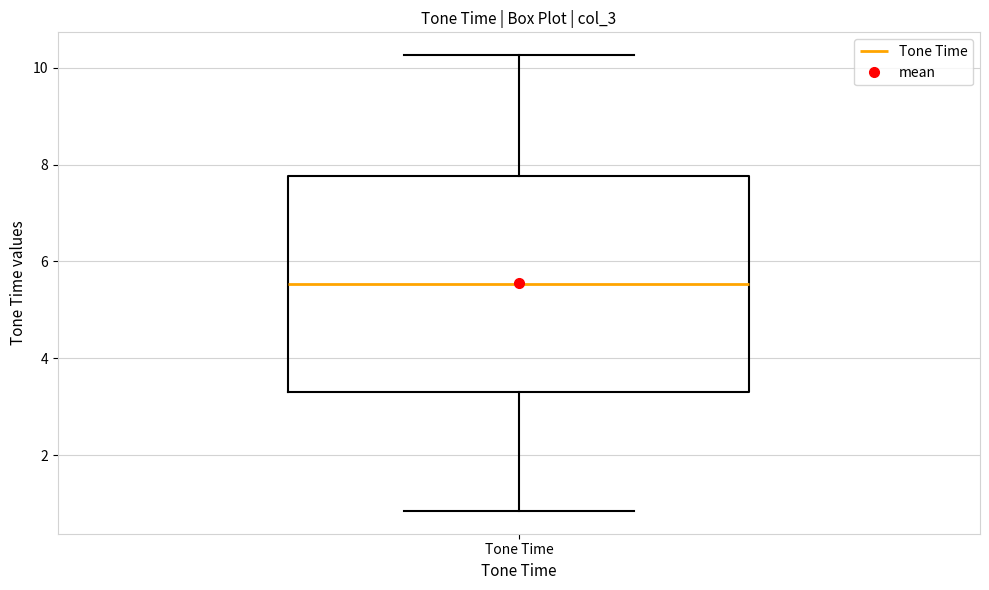

Where does the upper whisker of the box for Tone Time end on the y-axis? The values are not printed on the chart, so give them approximately, as read against the axis.

10.2